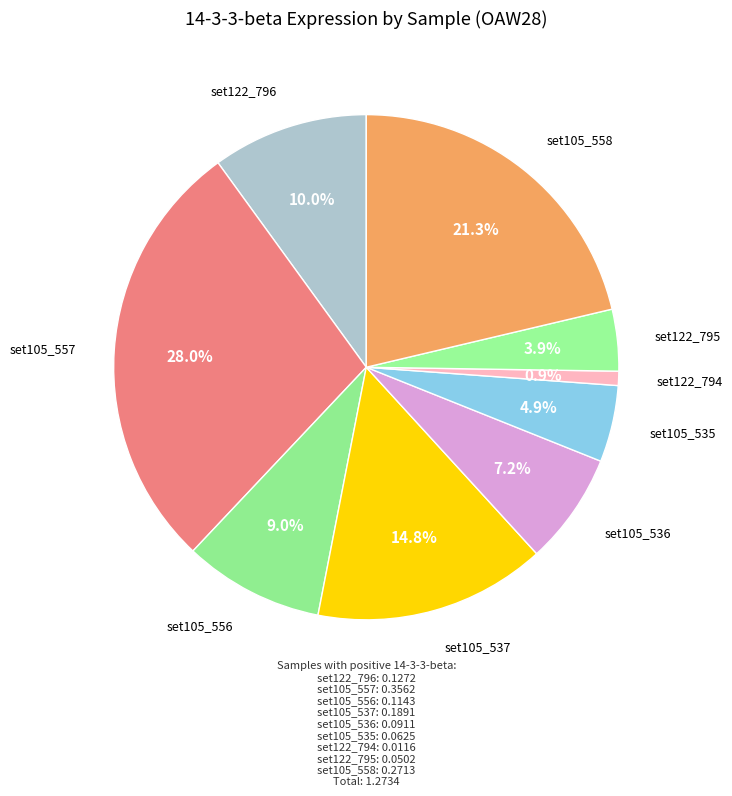

Is it true that set122_796 is 10% of the pie?

True